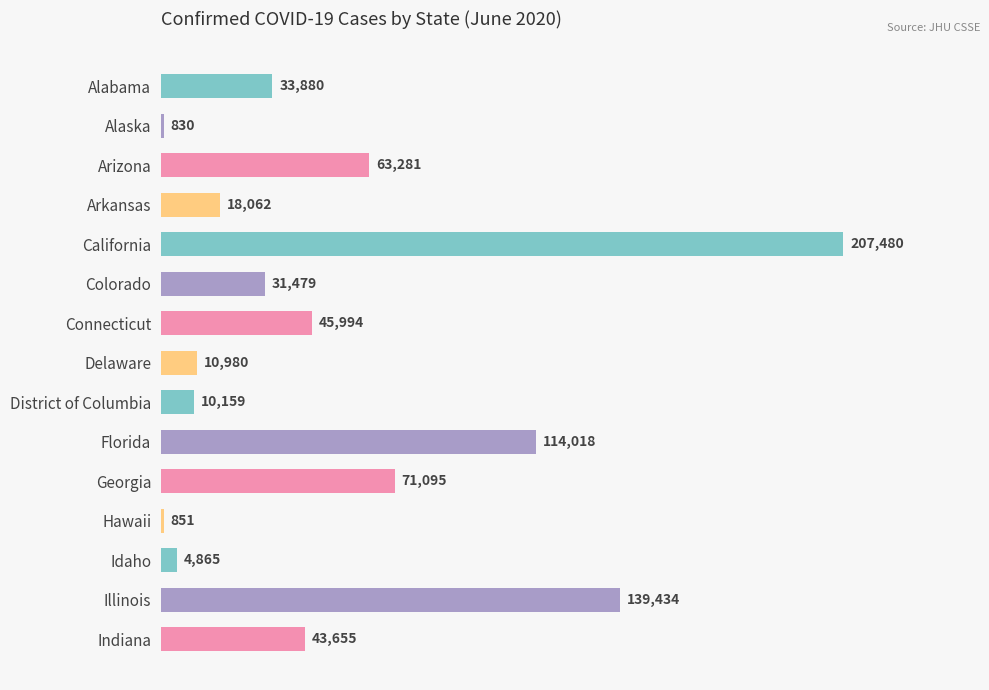

Rank the categories by value from highest to lowest.

California, Illinois, Florida, Georgia, Arizona, Connecticut, Indiana, Alabama, Colorado, Arkansas, Delaware, District of Columbia, Idaho, Hawaii, Alaska